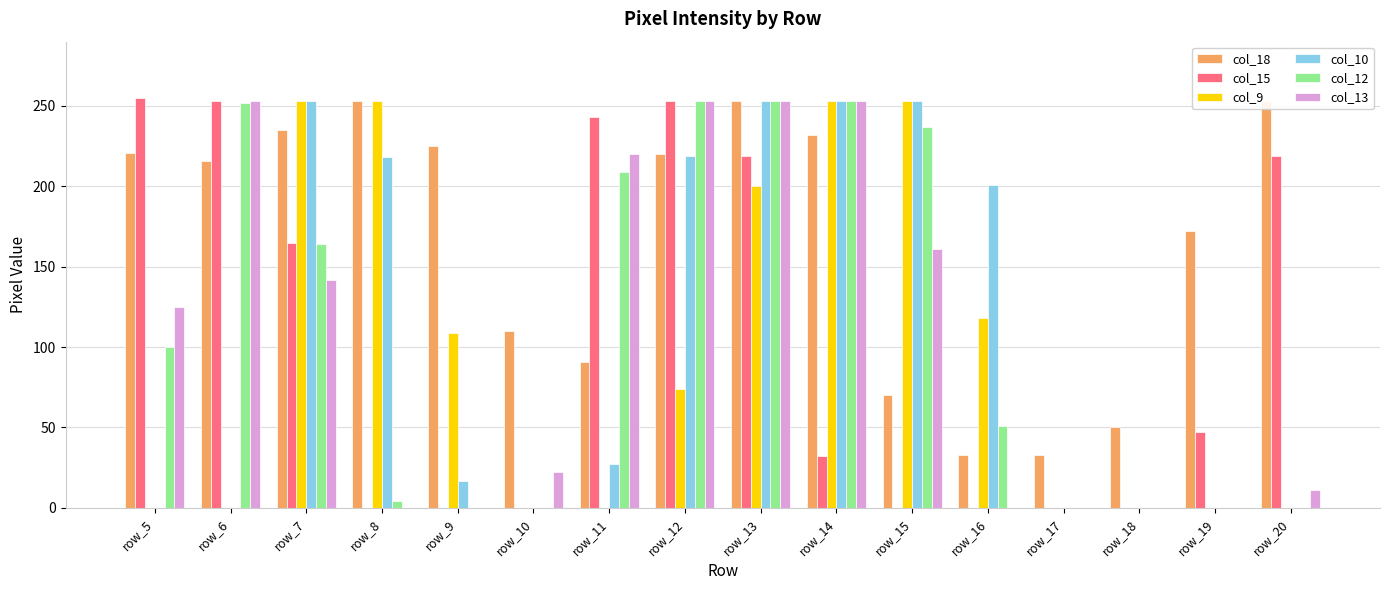

Reading left to right, extract all data points from this chart.

col_18: 221	216	235	253	225	110	91	220	253	232	70	33	33	50	172	253
col_15: 255	253	165	0	0	0	243	253	219	32	0	0	0	0	47	219
col_9: 0	0	253	253	109	0	0	74	200	253	253	118	0	0	0	0
col_10: 0	0	253	218	17	0	27	219	253	253	253	201	0	0	0	0
col_12: 100	252	164	4	0	0	209	253	253	253	237	51	0	0	0	0
col_13: 125	253	142	0	0	22	220	253	253	253	161	0	0	0	0	11